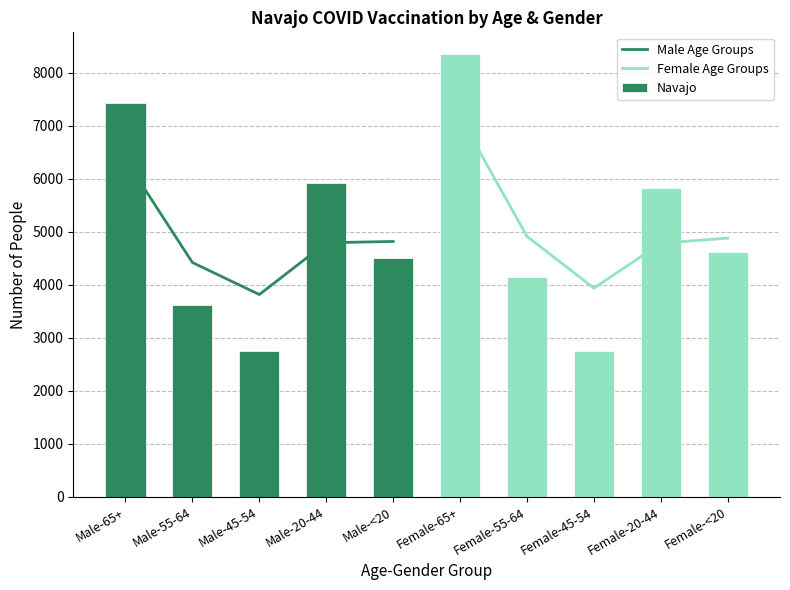

Is it true that the value at Female-20-44 is 5824?

True